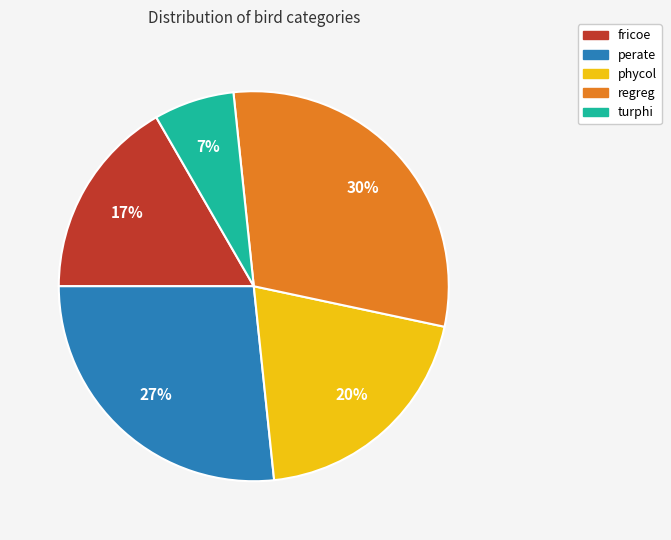

How many slices are in this pie chart?

5